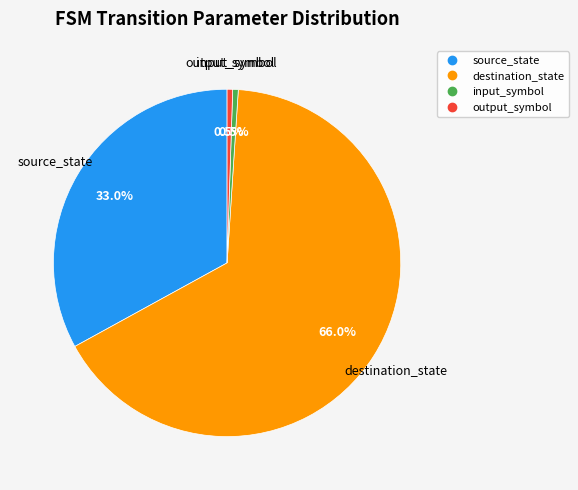

Is it true that input_symbol is 8% of the pie?

False